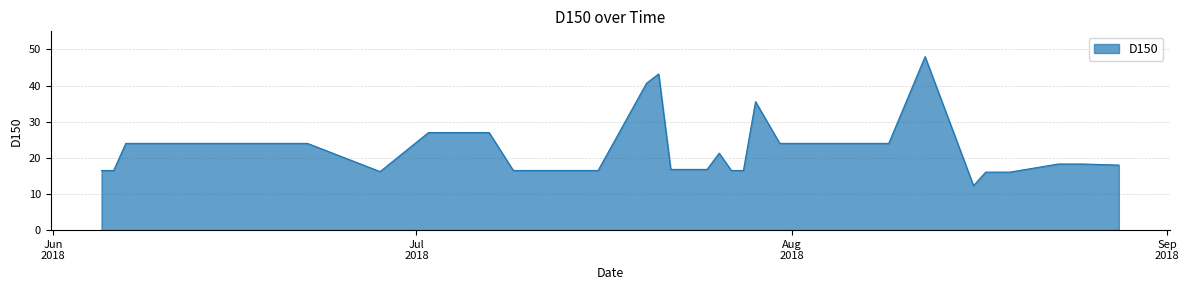

What is the greatest value displayed?

48.0